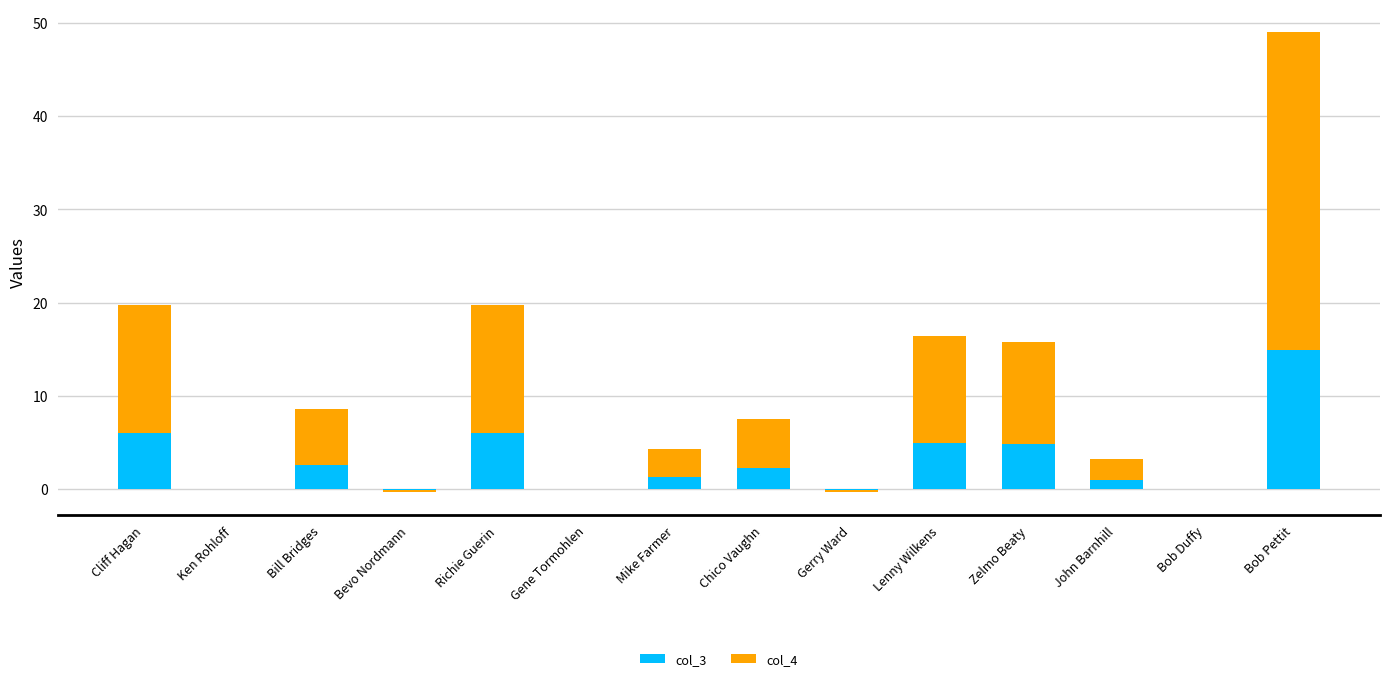

What position from the right is Mike Farmer?

8